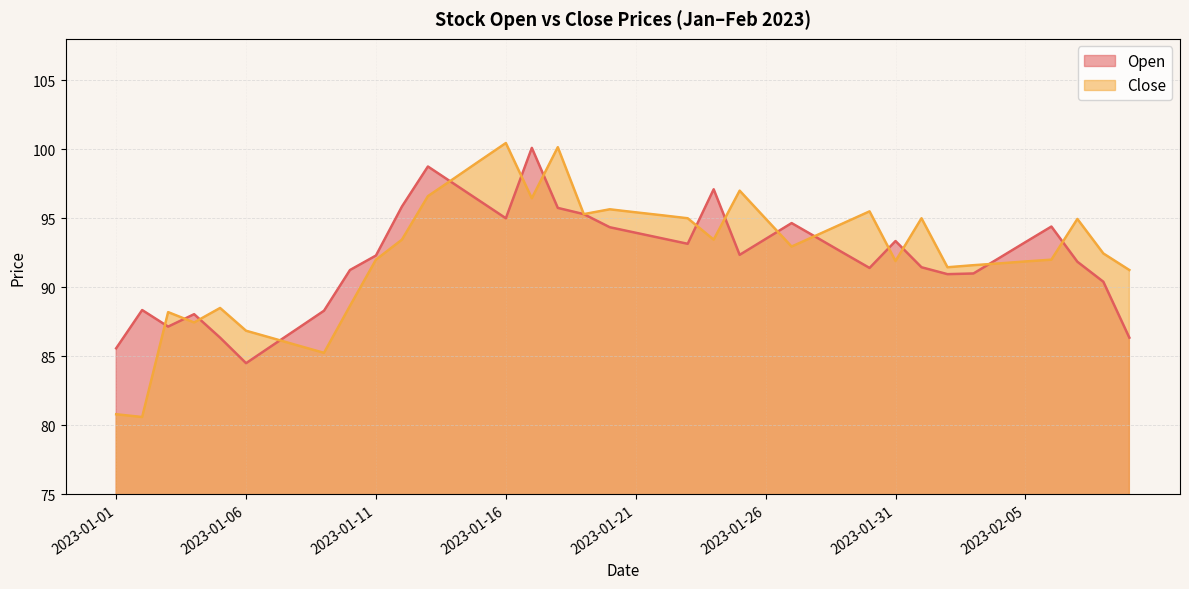

Rank the categories by Open value from lowest to highest.

2023-01-06, 2023-01-01, 2023-01-07, 2023-01-05, 2023-02-09, 2023-01-08, 2023-01-03, 2023-01-04, 2023-01-09, 2023-01-02, 2023-02-08, 2023-02-02, 2023-02-03, 2023-01-10, 2023-01-30, 2023-02-01, 2023-02-07, 2023-02-04, 2023-01-11, 2023-01-25, 2023-01-29, 2023-01-23, 2023-02-05, 2023-01-31, 2023-01-26, 2023-01-22, 2023-01-28, 2023-01-21, 2023-01-20, 2023-02-06, 2023-01-27, 2023-01-16, 2023-01-19, 2023-01-18, 2023-01-12, 2023-01-15, 2023-01-24, 2023-01-14, 2023-01-13, 2023-01-17